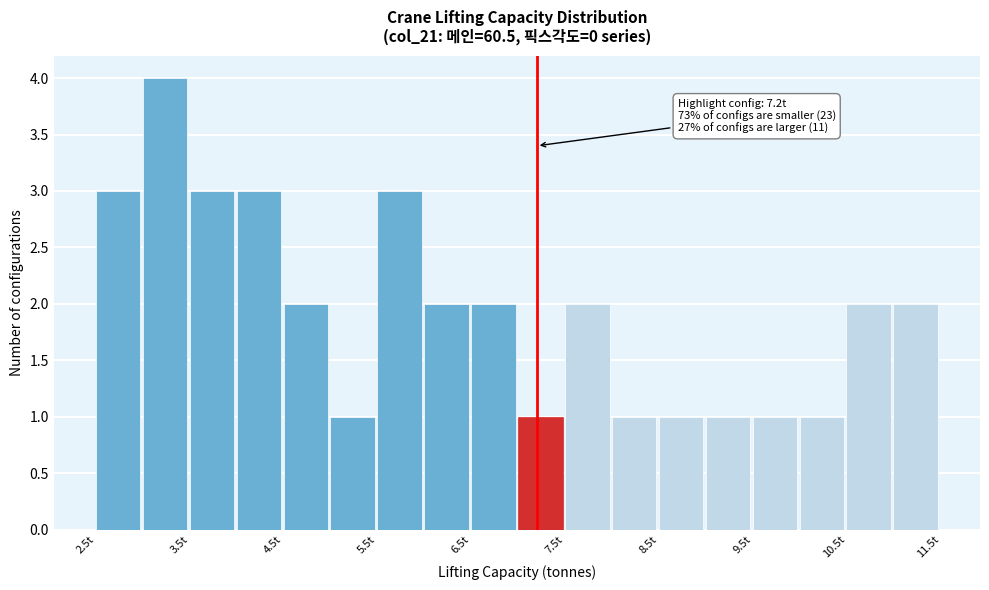

Which range on the x-axis has the tallest bar?

3.0 to 3.5